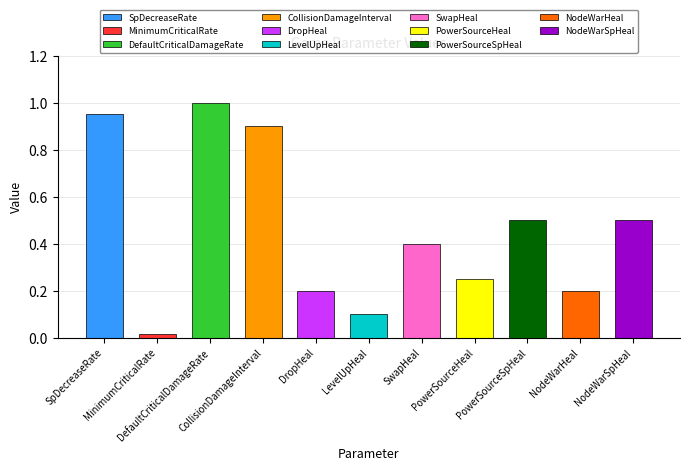

What is the difference between the maximum and second lowest values?

0.9